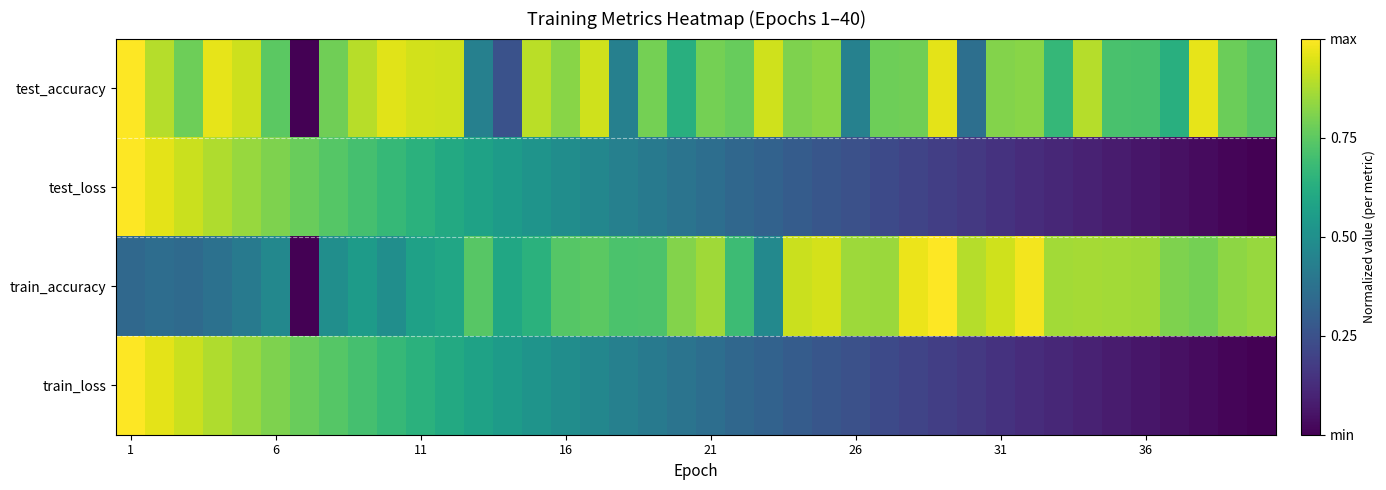

At which category is the sum across all series the highest?

1